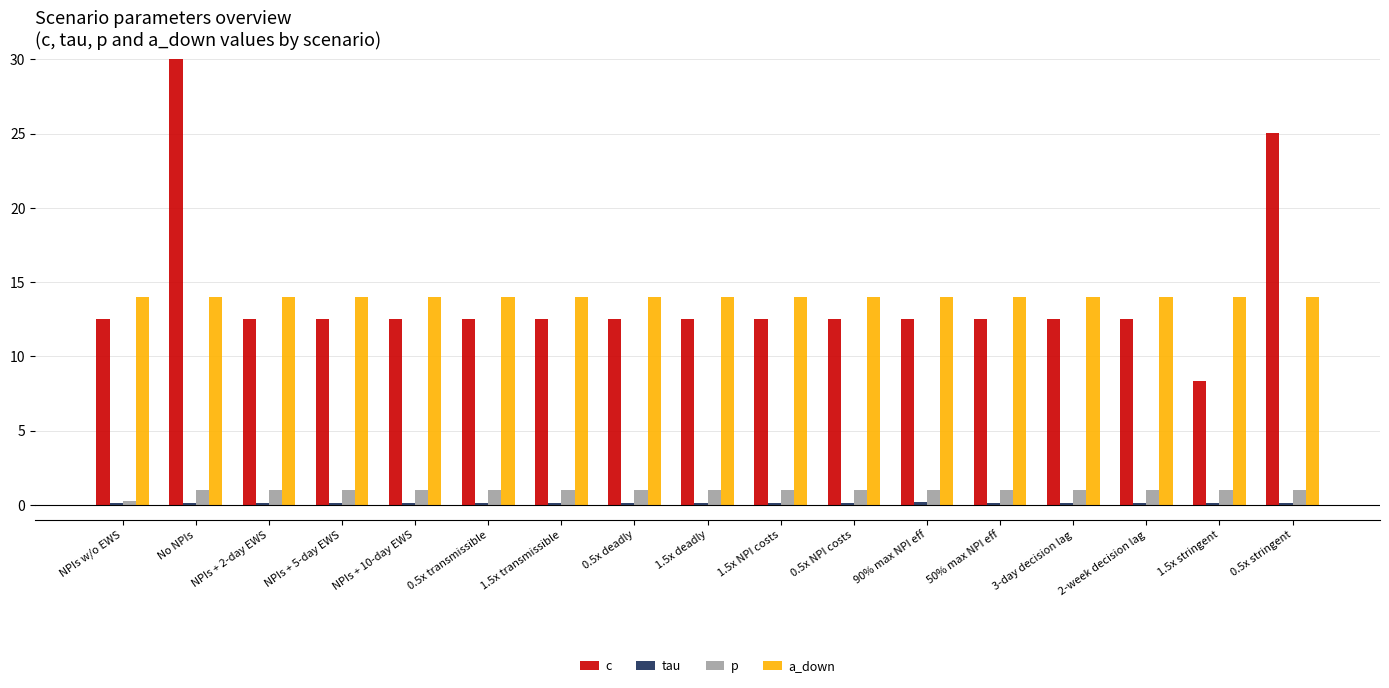

Is it true that p equals 1.0 at NPIs + 2-day EWS?

True